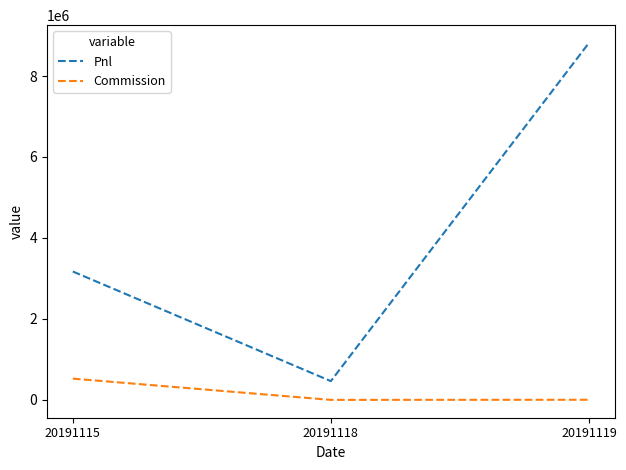

Which series changed the most between 20191115 and 20191119?

Pnl